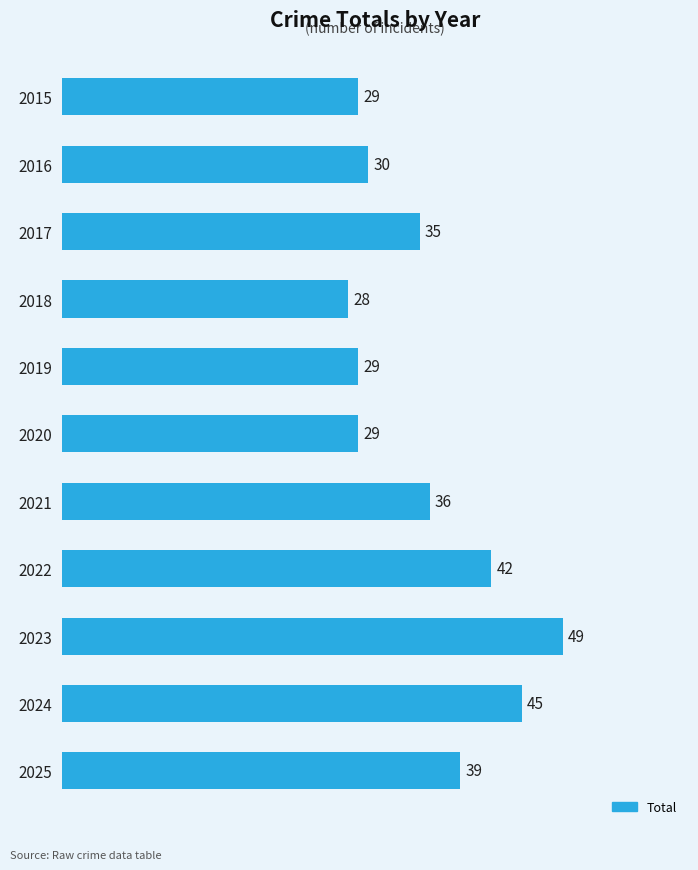

Reading top to bottom, list all the values displayed in this chart.

2015=29	2016=30	2017=35	2018=28	2019=29	2020=29	2021=36	2022=42	2023=49	2024=45	2025=39